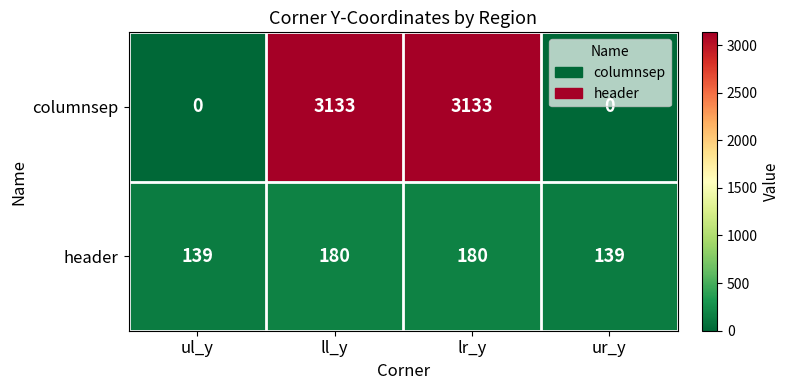

How many columnsep values are between 0 and 3133?

4